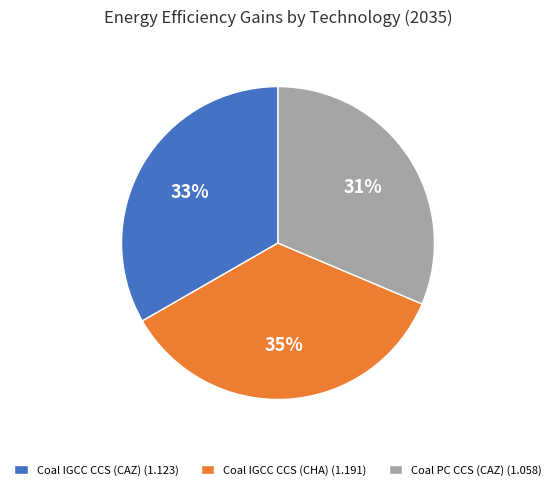

To the nearest percent, what portion does Coal PC CCS (CAZ) (1.058) represent?

31%